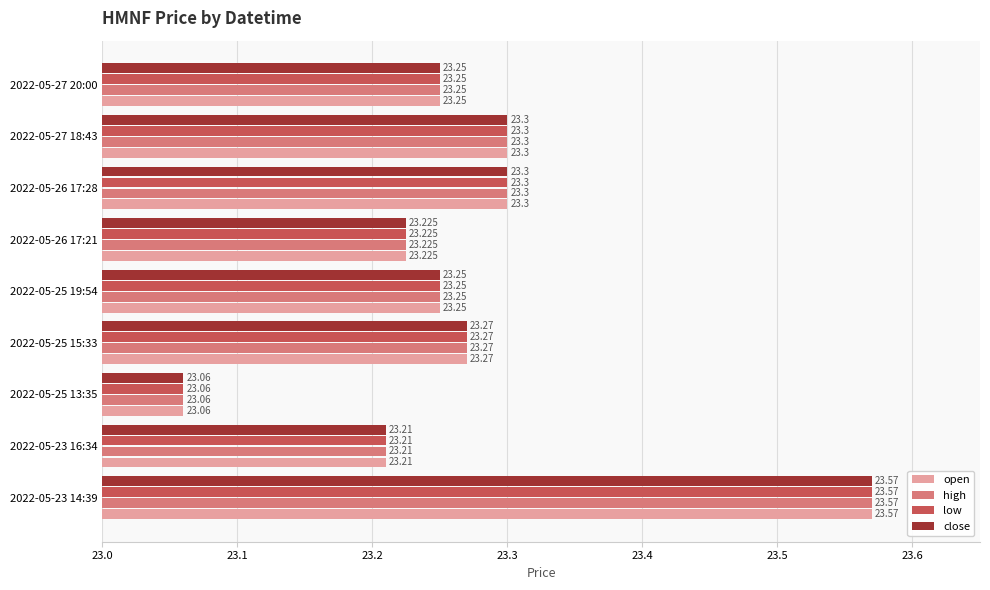

What is the smallest value displayed?

23.1